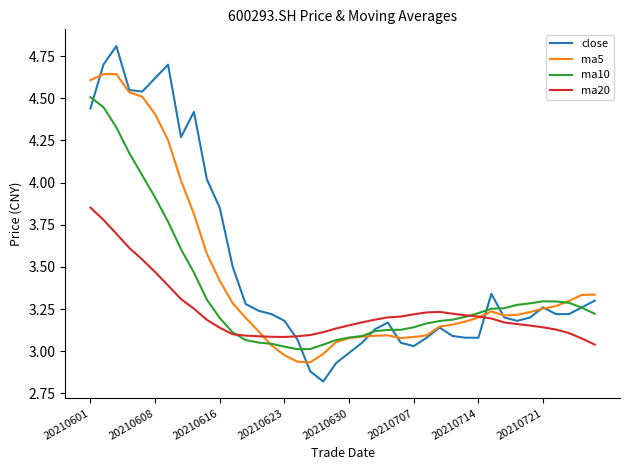

What is the highest value of the close series?

4.8